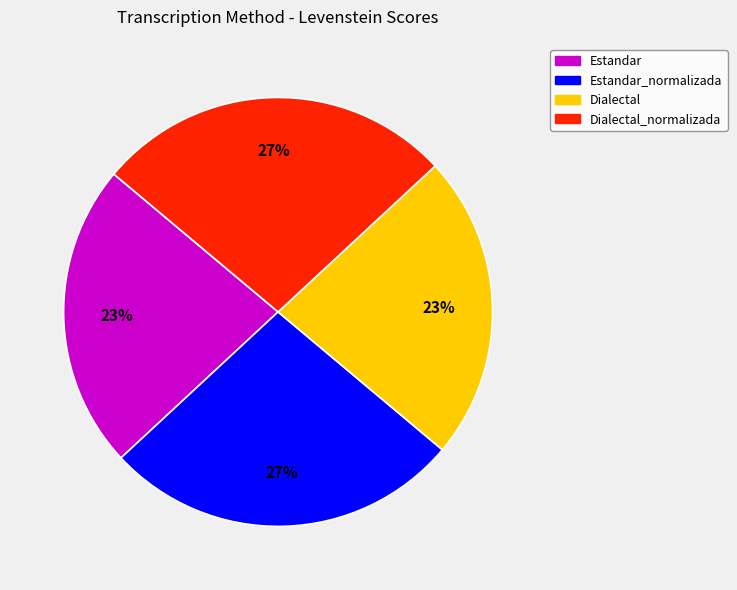

Approximately how many times larger is the value at Dialectal compared to Estandar_normalizada?

0.9